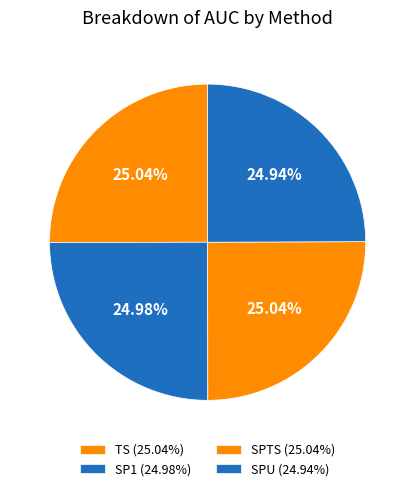

Does SPTS account for over 50% of the chart?

No